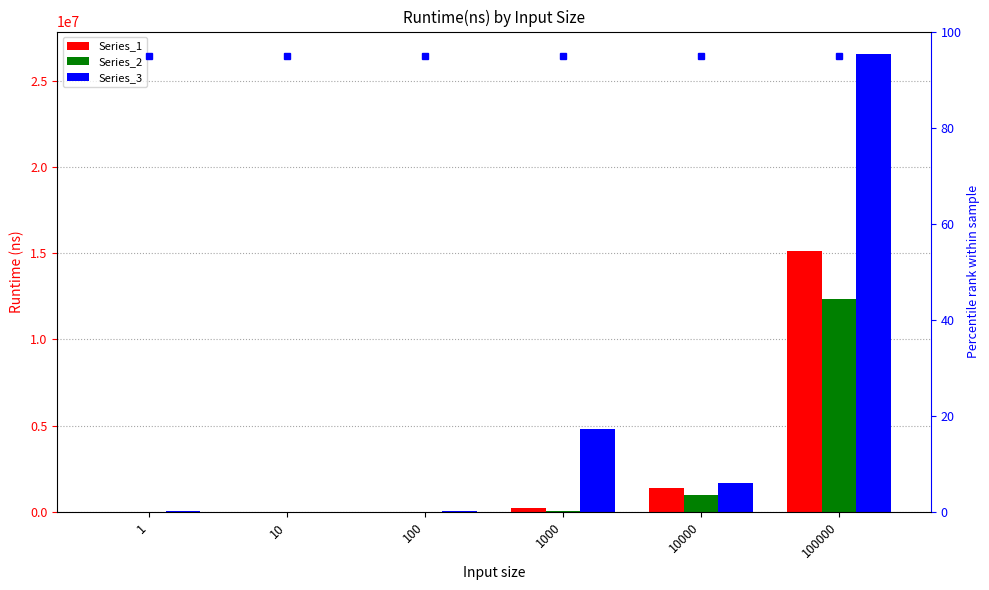

At how many categories does at least one series exceed 23529312?

1